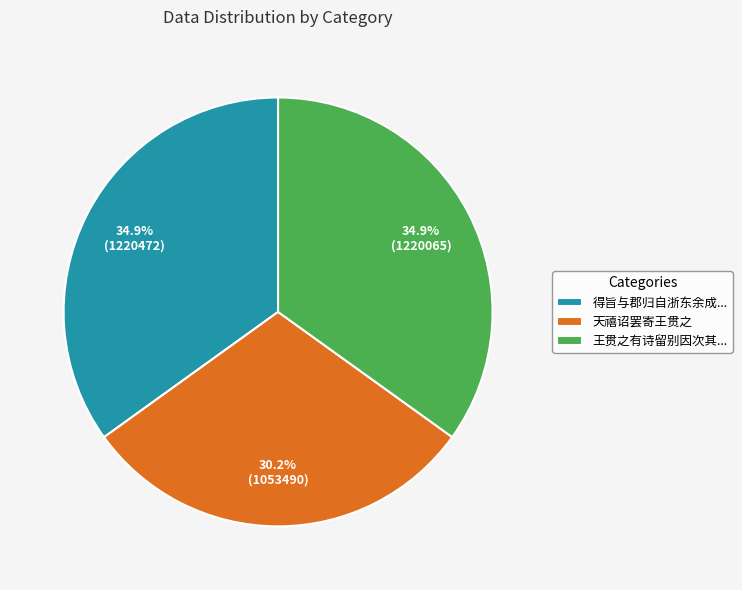

Approximately how many times larger is the value at 天禧诏罢寄王贯之 compared to 王贯之有诗留别因次其...?

0.9